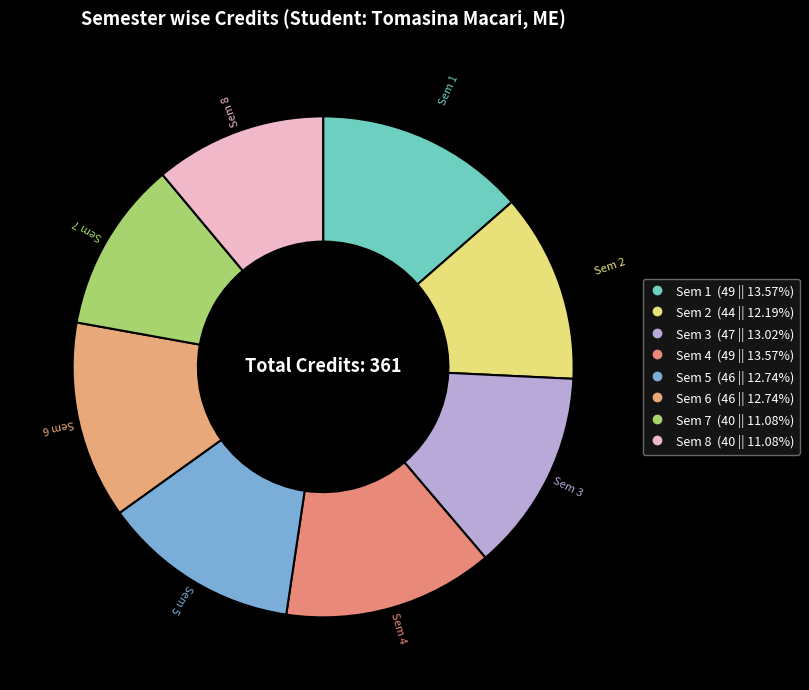

What is the ratio of the value at Sem 5 to the value at Sem 8?

1.1